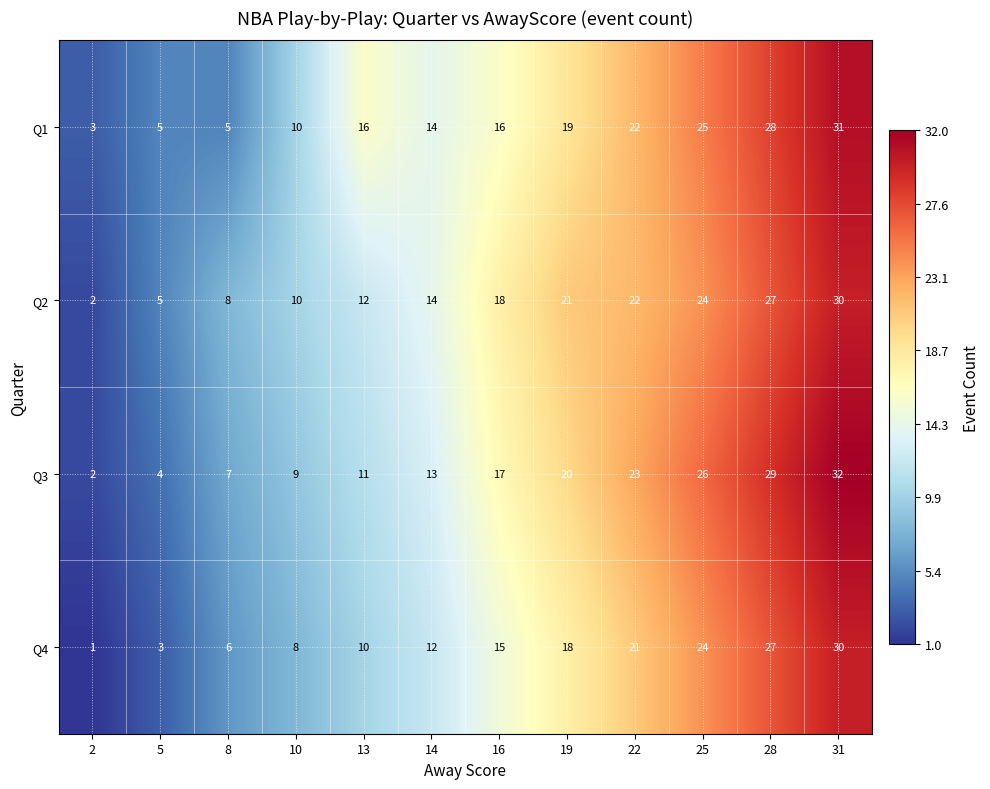

Which category has the highest value across all series?

31